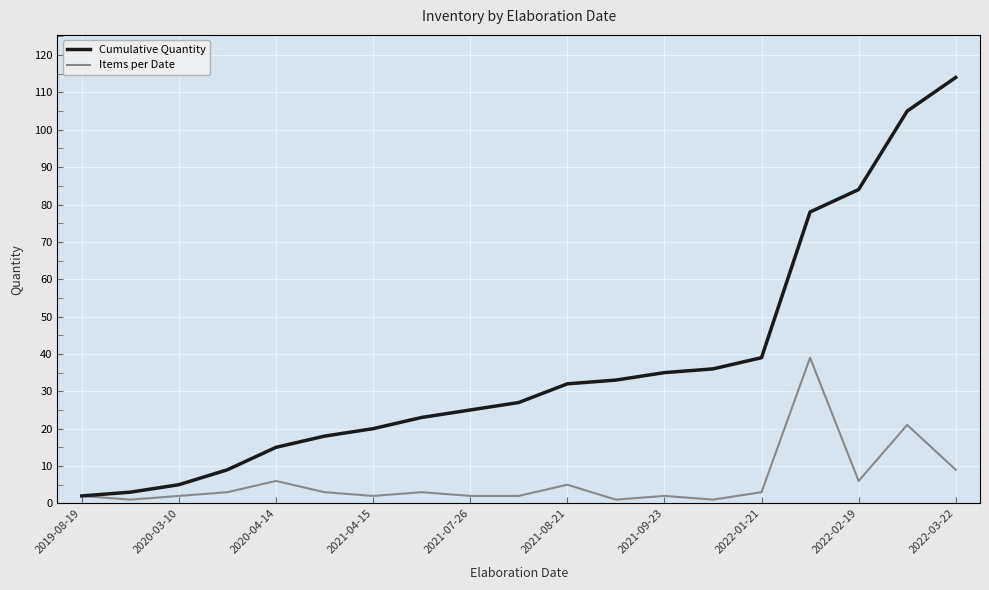

Which series has the widest spread of values?

Cumulative Quantity